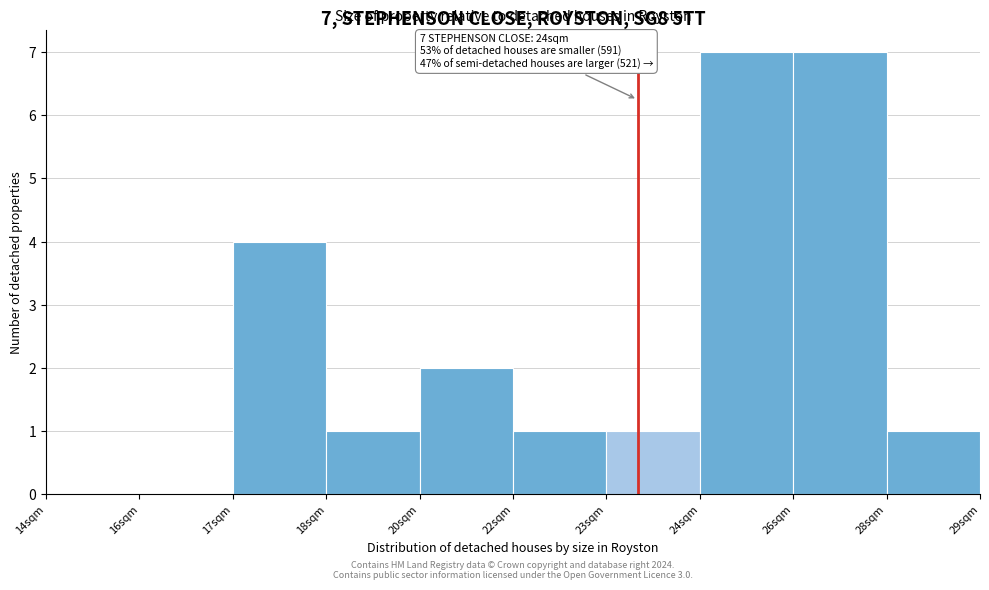

Reading left to right, extract all data points from this chart.

14sqm=0	16sqm=0	17sqm=4	18sqm=1	20sqm=2	22sqm=1	23sqm=1	24sqm=7	26sqm=7	28sqm=1